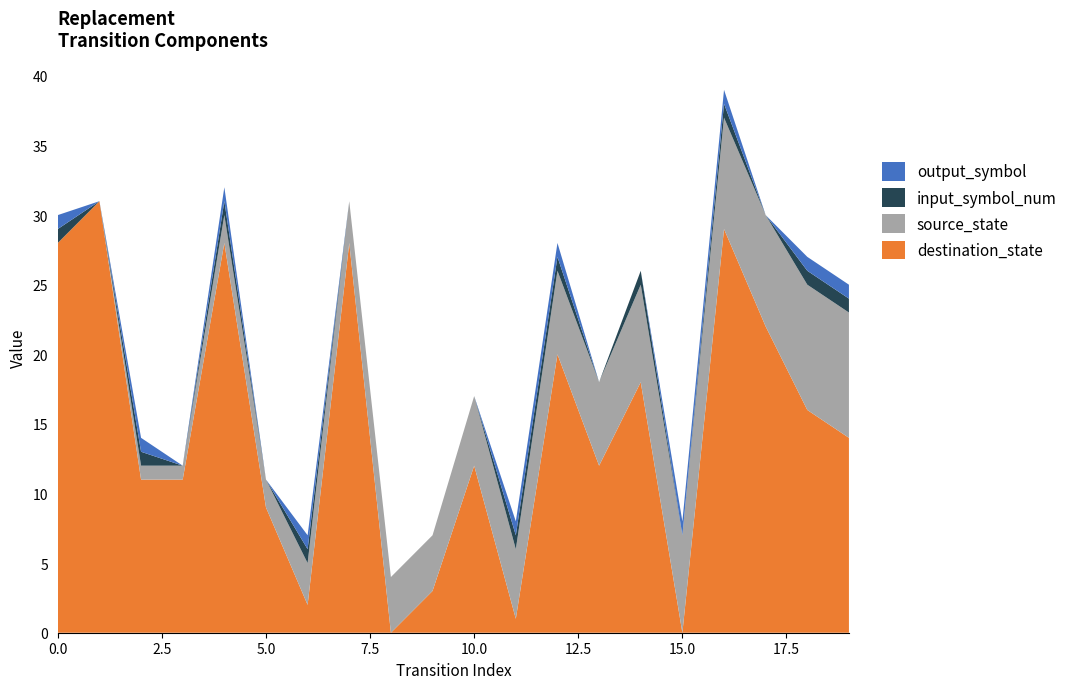

Reading left to right, what are all the values shown in this chart?

source_state: 0	0	1	1	2	2	3	3	4	4	5	5	6	6	7	7	8	8	9	9
destination_state: 28	31	11	11	28	9	2	28	0	3	12	1	20	12	18	0	29	22	16	14
input_symbol_num: 1	0	1	0	1	0	1	0	0	0	0	1	1	0	1	0	1	0	1	1
output_symbol: 1	0	1	0	1	0	1	0	0	0	0	1	1	0	0	1	1	0	1	1